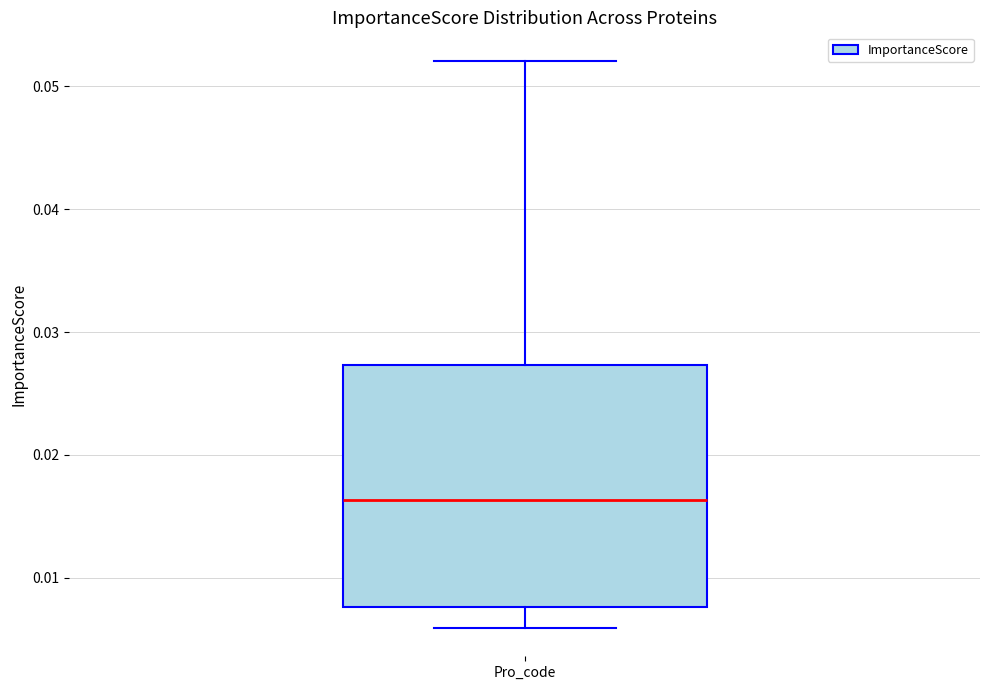

Where does the median line of the box for Pro_code sit on the y-axis? The values are not printed on the chart, so give them approximately, as read against the axis.

0.016